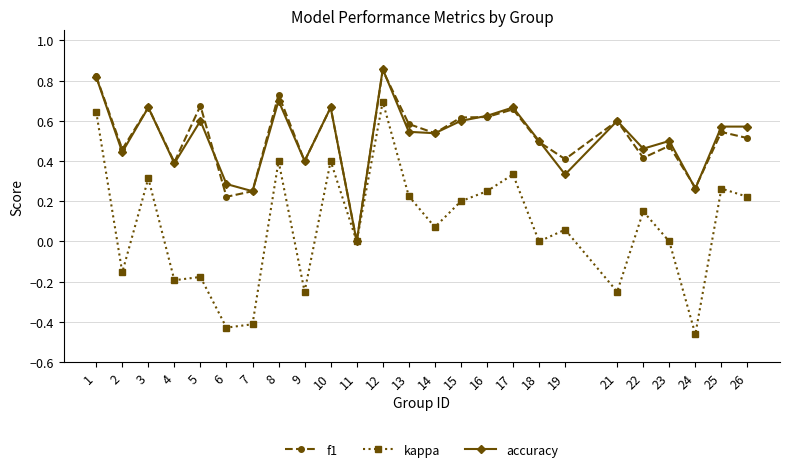

What is the sum of all accuracy values?

12.9